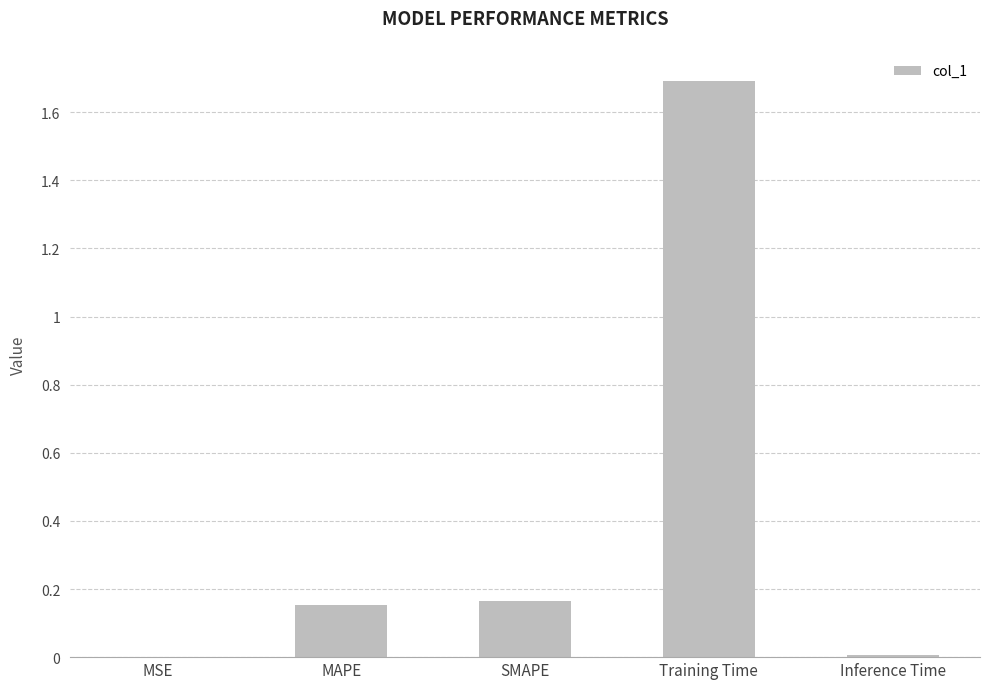

What is the approximate value at Training Time?

1.7